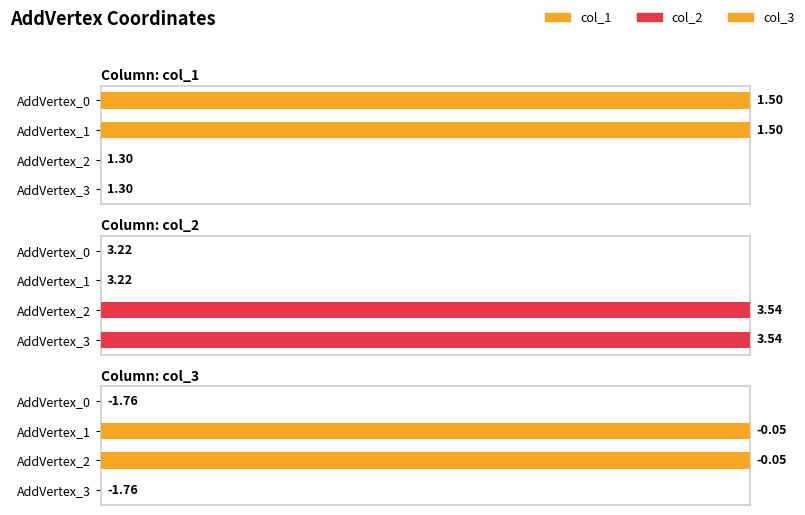

Count the col_1 values in the range 0 to 100.

4